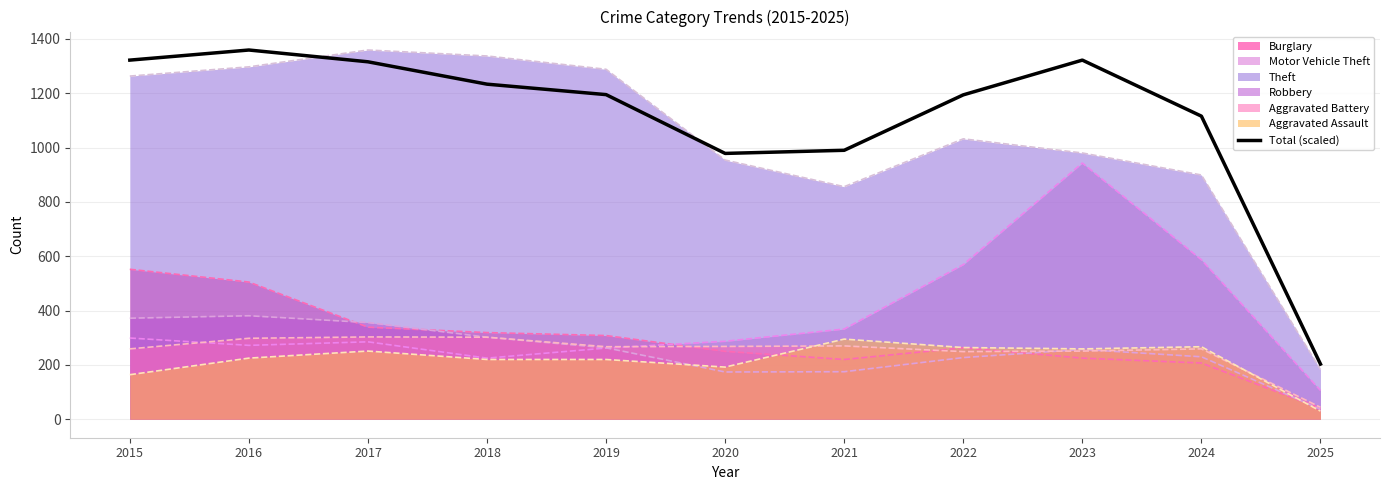

Reading left to right, list all the values displayed in this chart.

2015=1321.8	2016=1359.0	2017=1315.6	2018=1233.3	2019=1194.8	2020=978.4	2021=989.9	2022=1193.9	2023=1321.8	2024=1115.6	2025=203.1